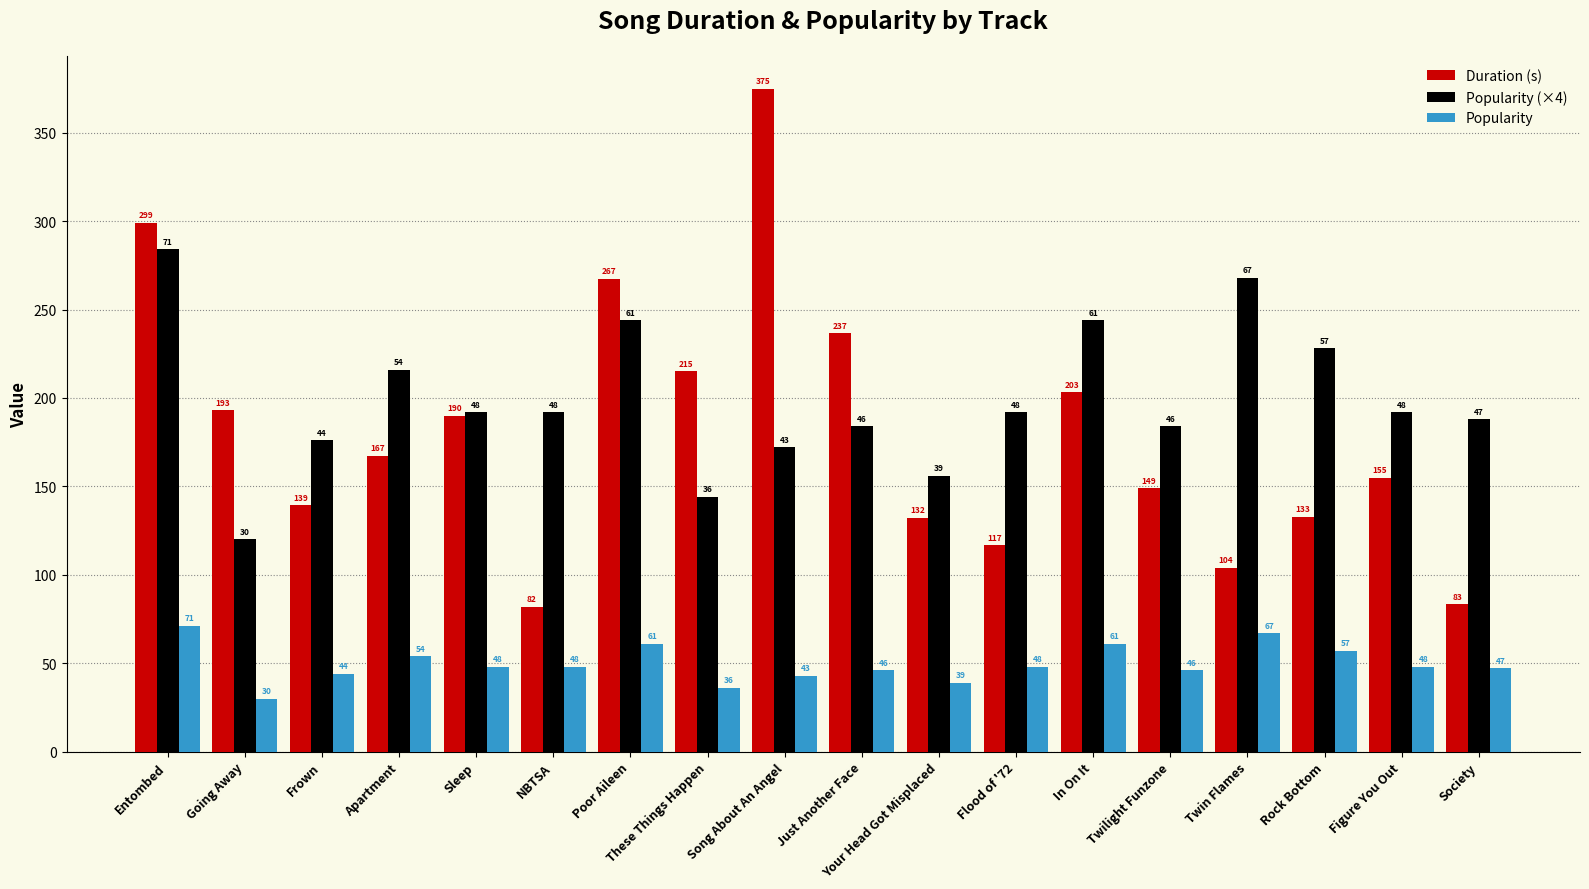

Rank the series by their maximum value, from lowest to highest.

Popularity, Popularity (×4), Duration (s)